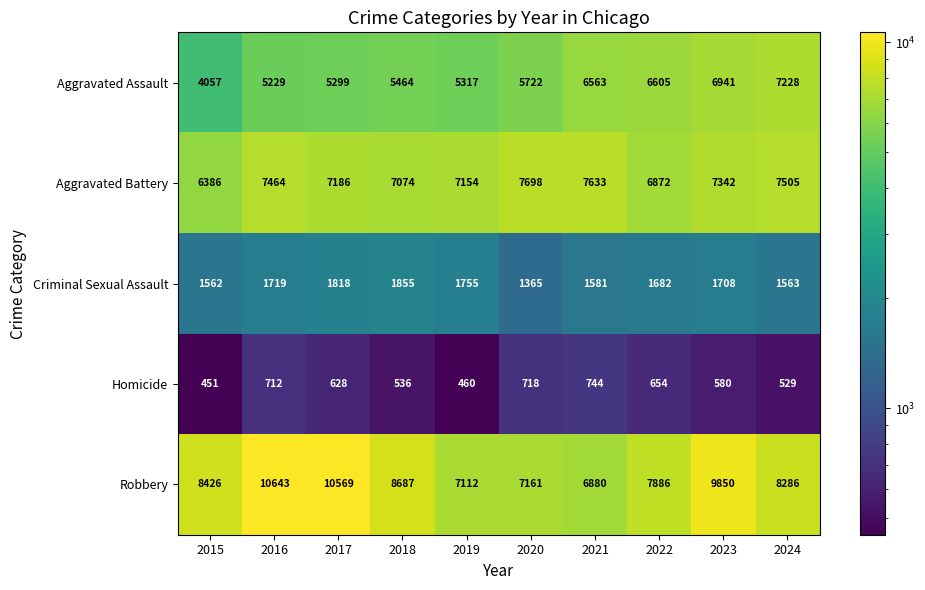

Which series has the largest total across all categories?

Robbery